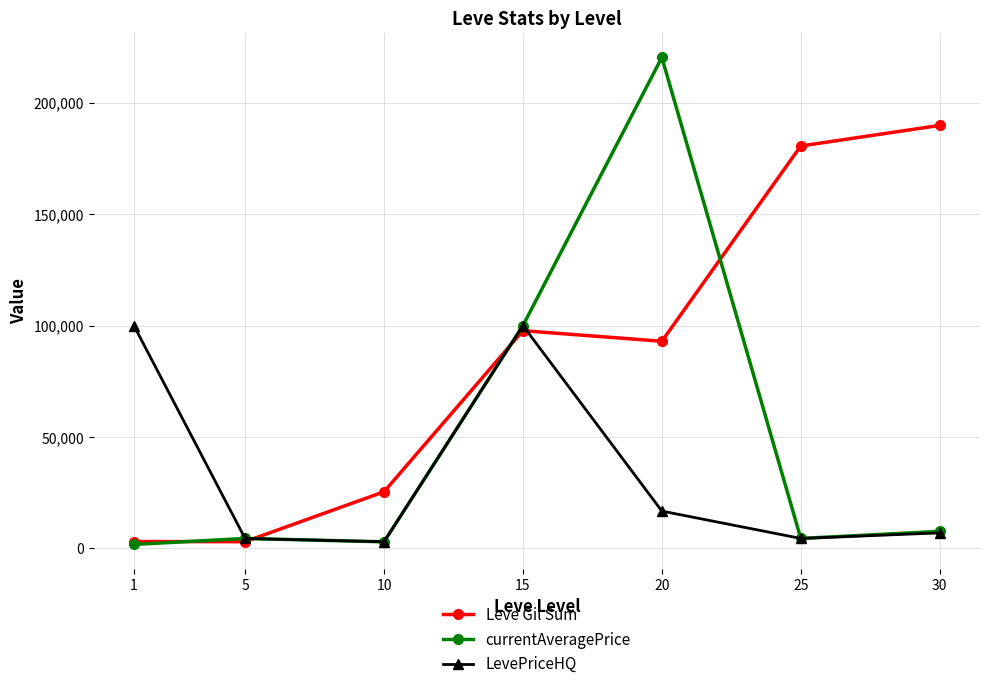

What is the sum of the Leve Gil Sum values at 5 and 1?

6180.0